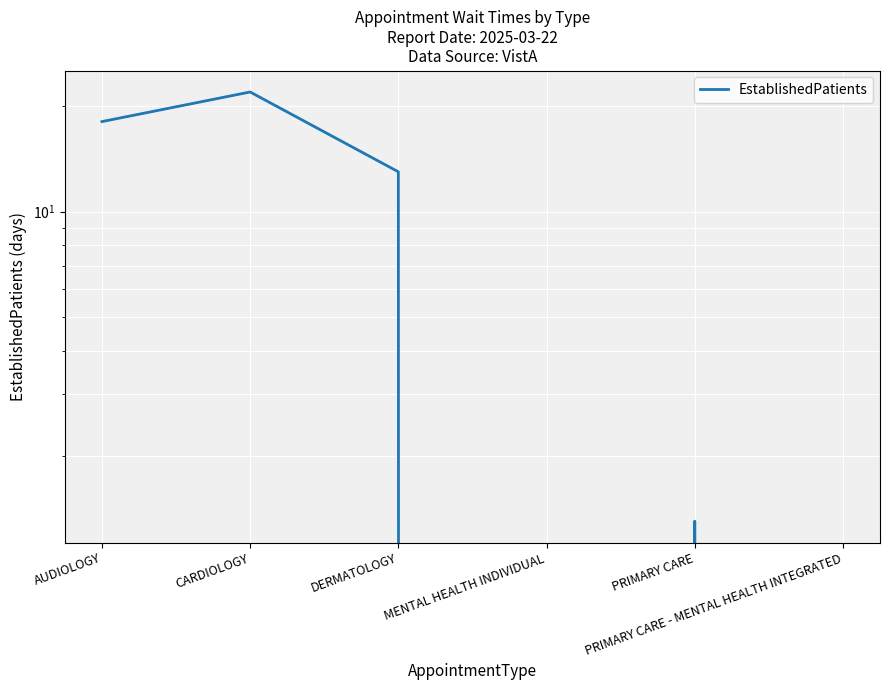

Where is the first local minimum?

MENTAL HEALTH INDIVIDUAL